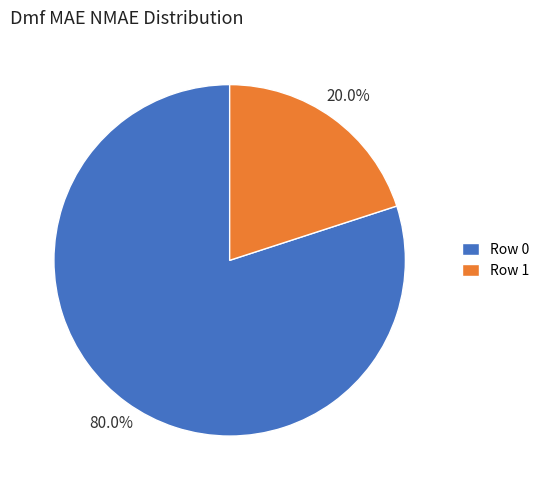

What is the smallest slice in the pie chart?

Row 1